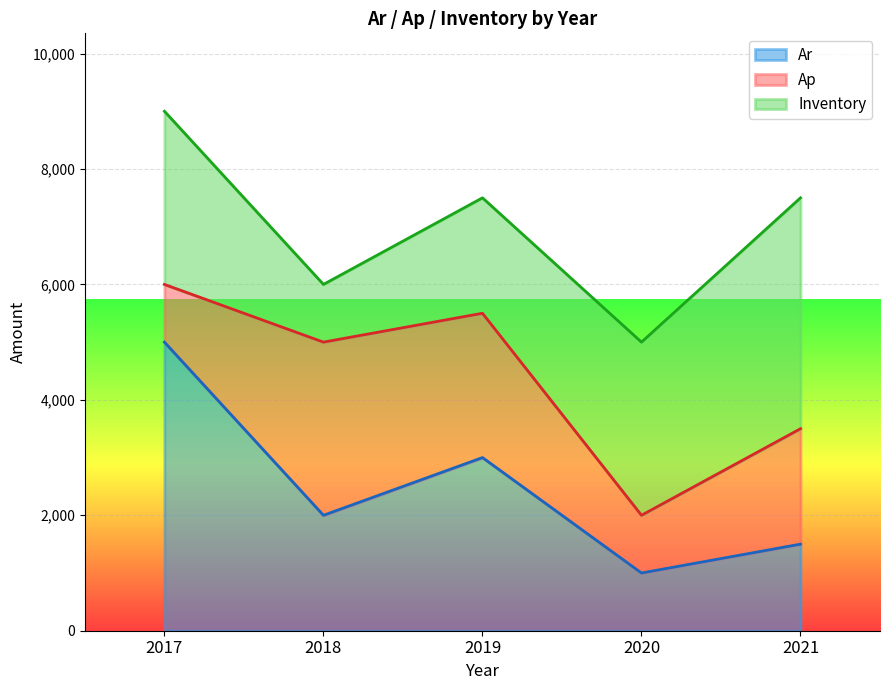

At which label does Inventory reach its peak?

2021